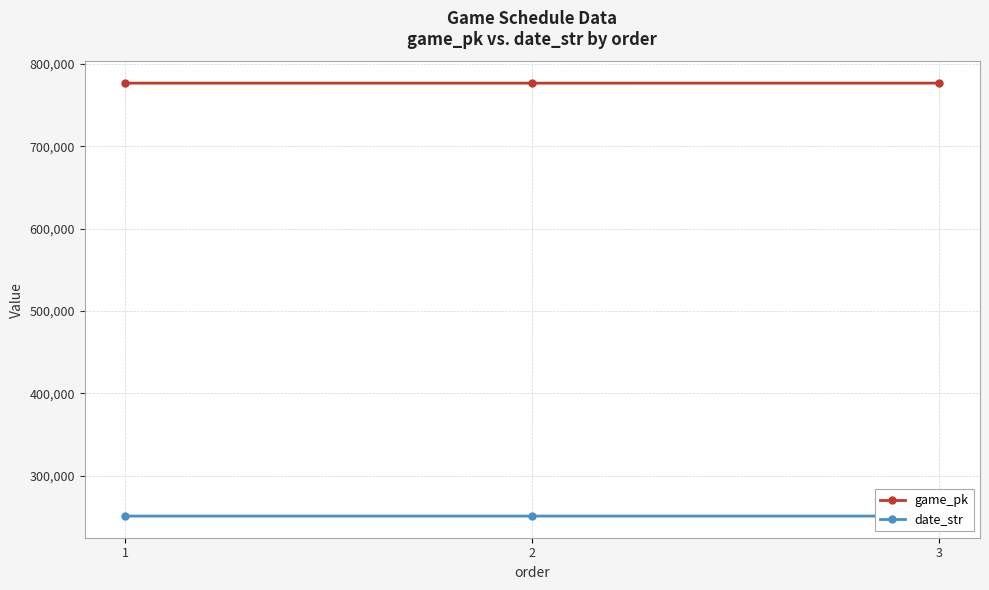

What is the value of the game_pk point at the 3rd from the left?

776572